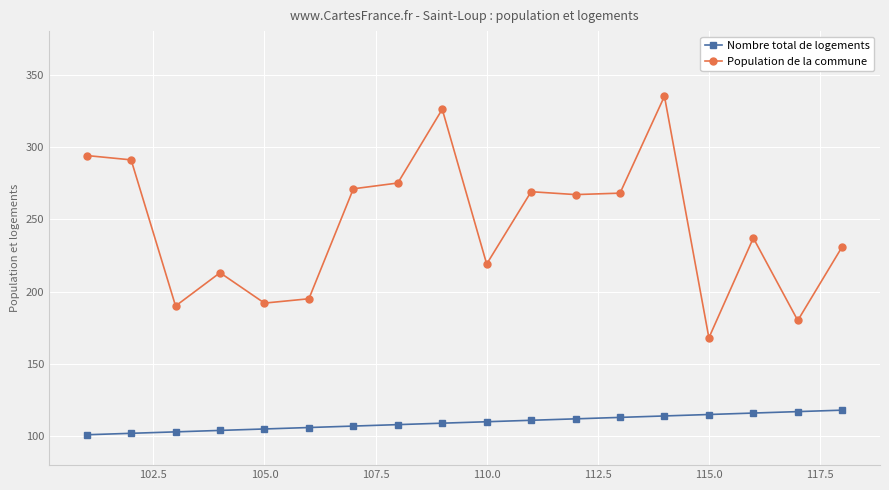

What is the minimum value shown in the chart?

101